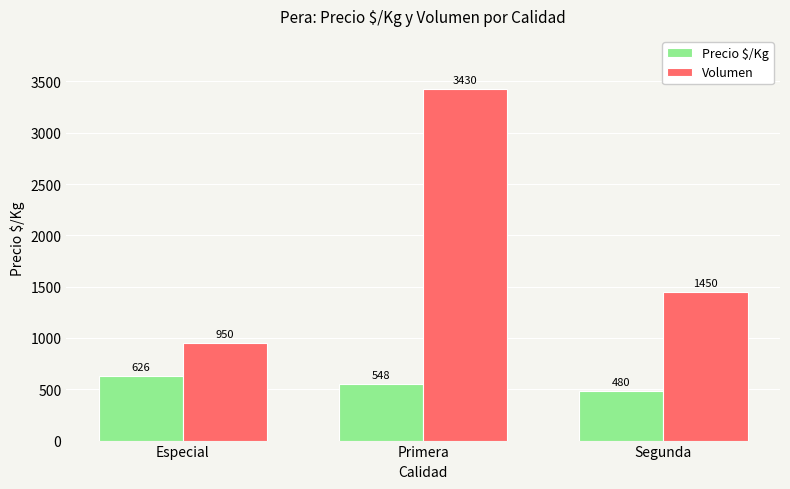

What is the difference between the maximum and minimum values in the Volumen series?

2480